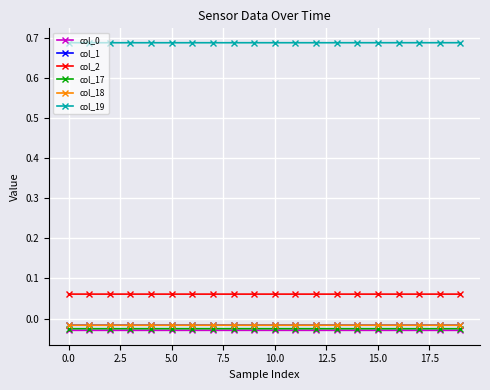

True or false: col_17 and col_19 cross at least once.

False